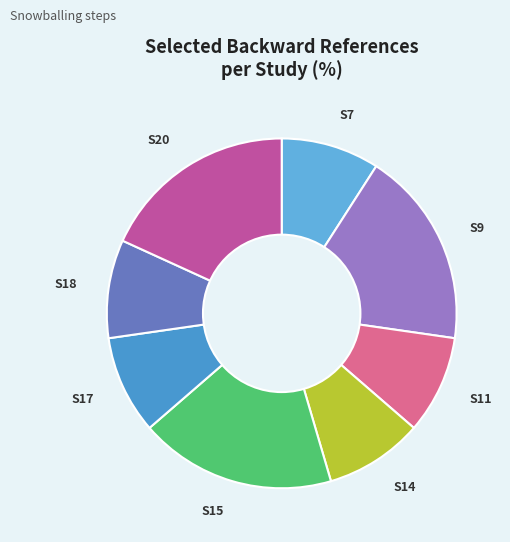

Is it true that S20 is 18% of the pie?

True